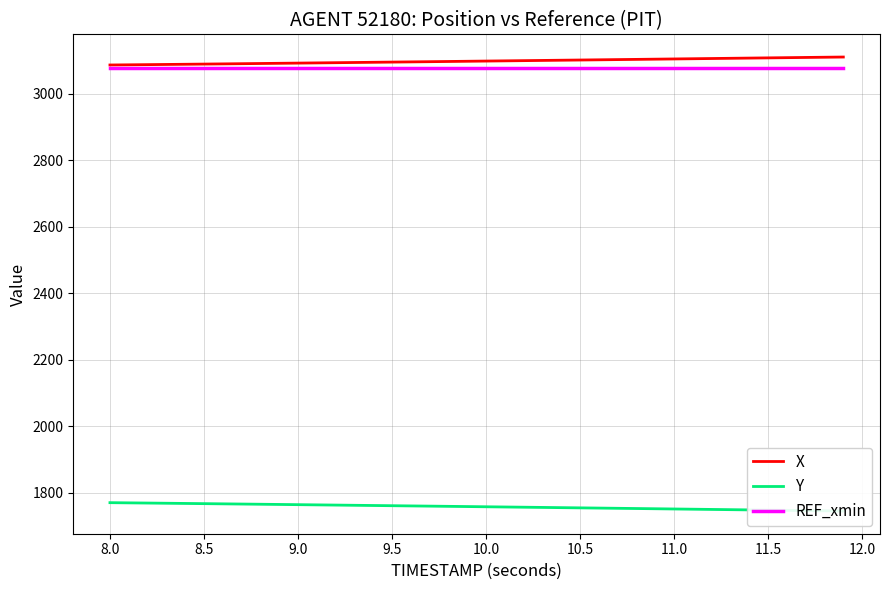

What is the minimum value shown in the chart?

1745.2